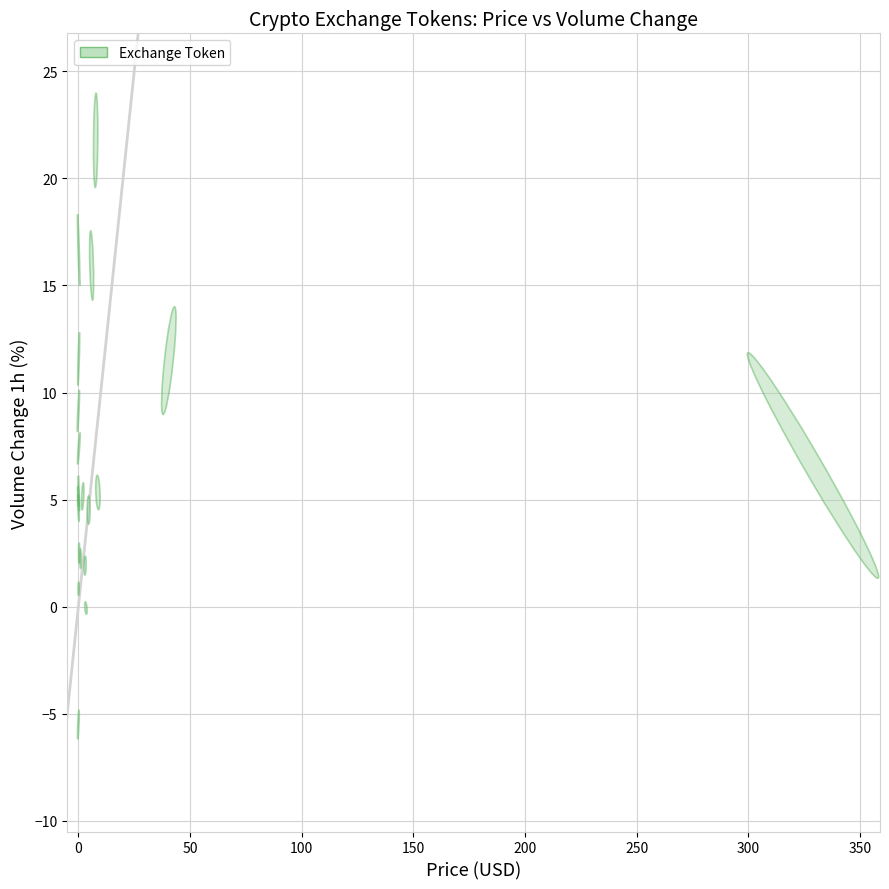

What Y value in the scatter plot is closest to 8?

7.4